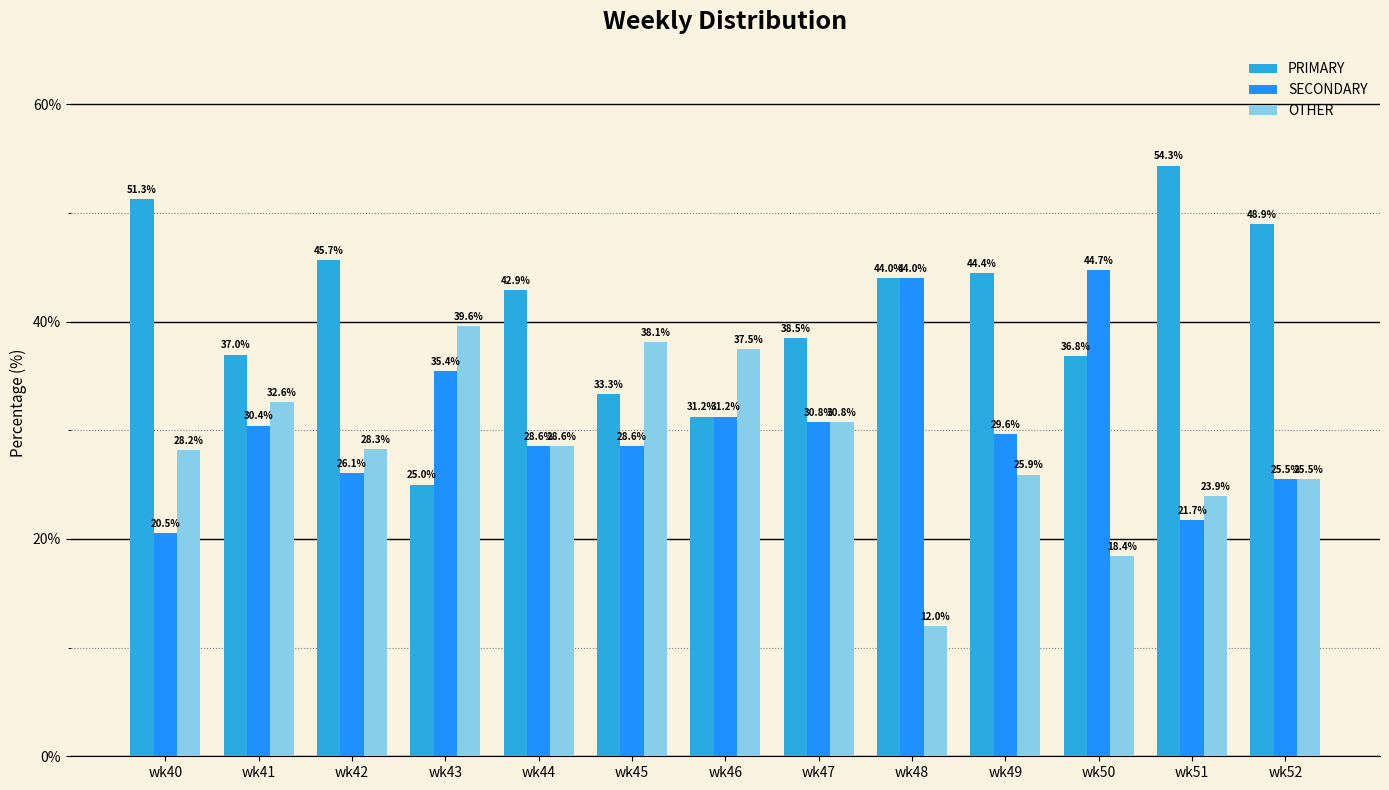

True or false: OTHER has a value of 34.9 at wk51.

False